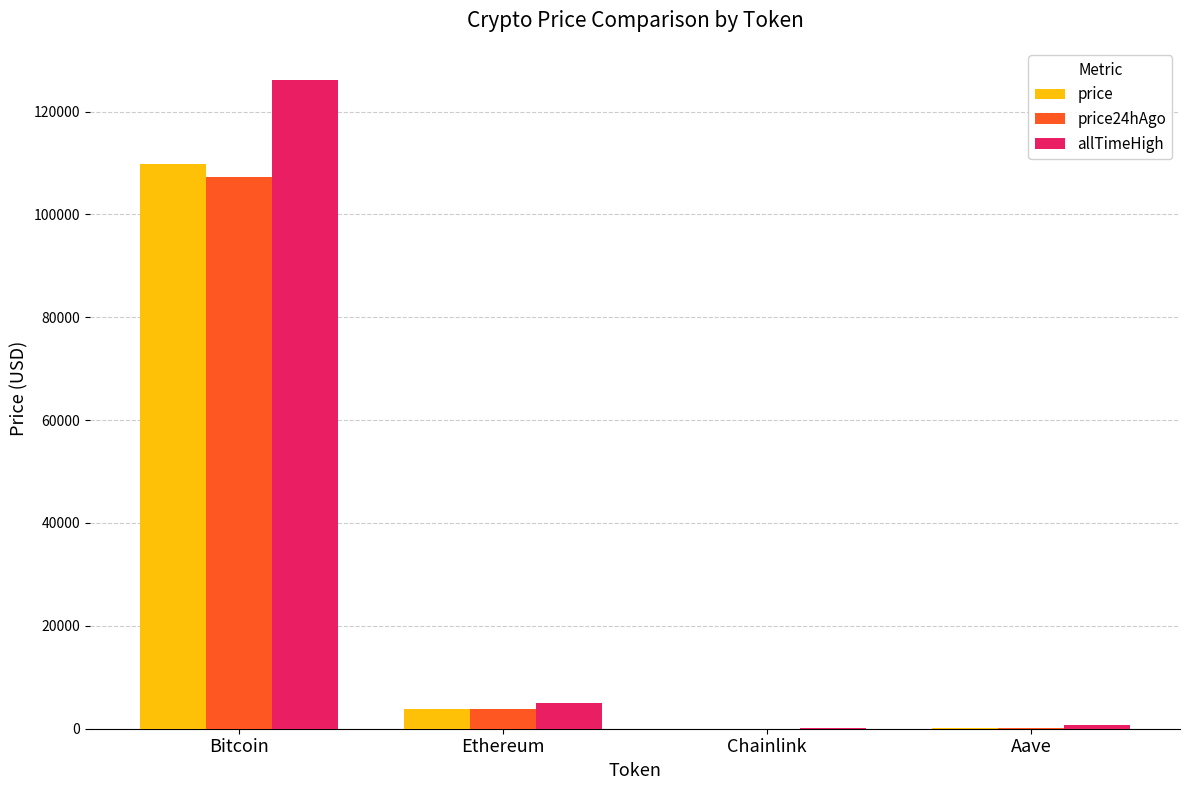

What are all the series names shown in the legend?

price, price24hAgo, allTimeHigh